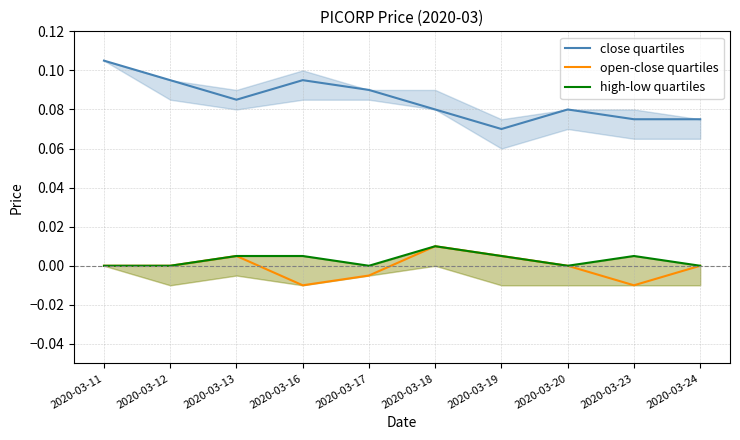

Is the value of close quartiles at 2020-03-13 greater than the value of open-close quartiles at 2020-03-20?

Yes